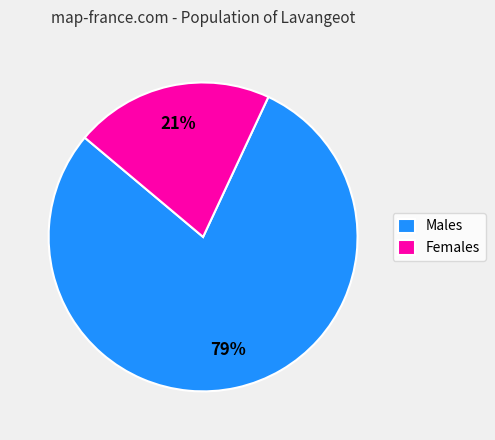

Count the number of slices in the pie.

2